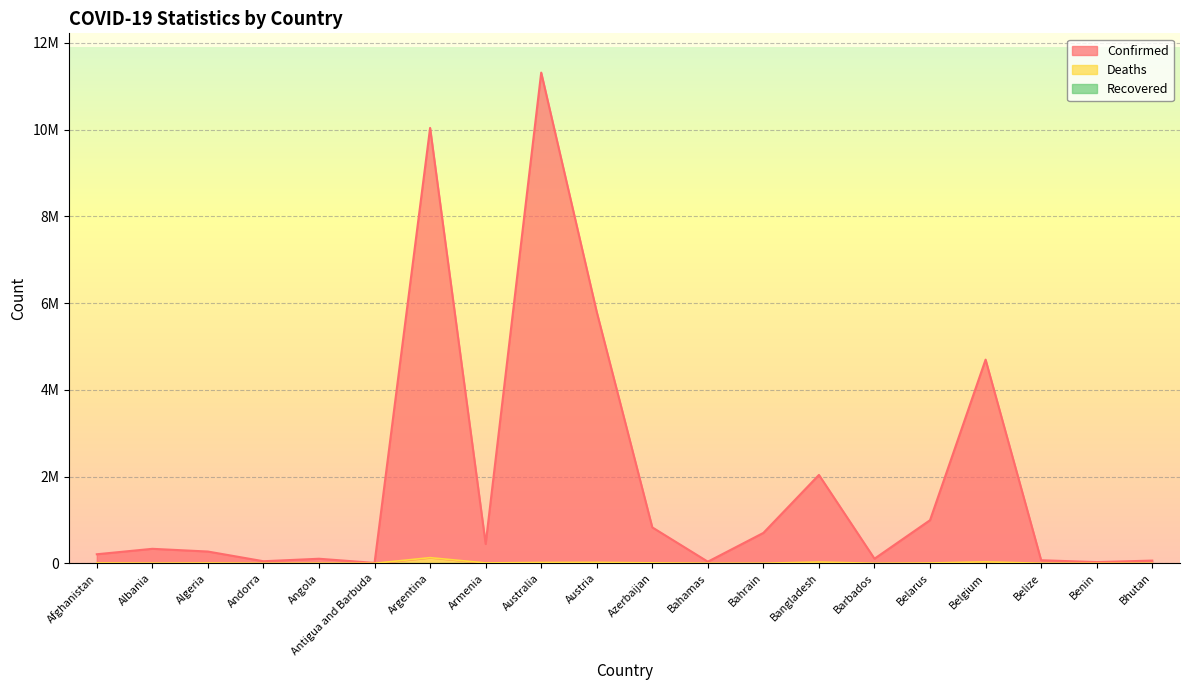

What is the difference between the Confirmed values at Antigua and Barbuda and Armenia?

436902